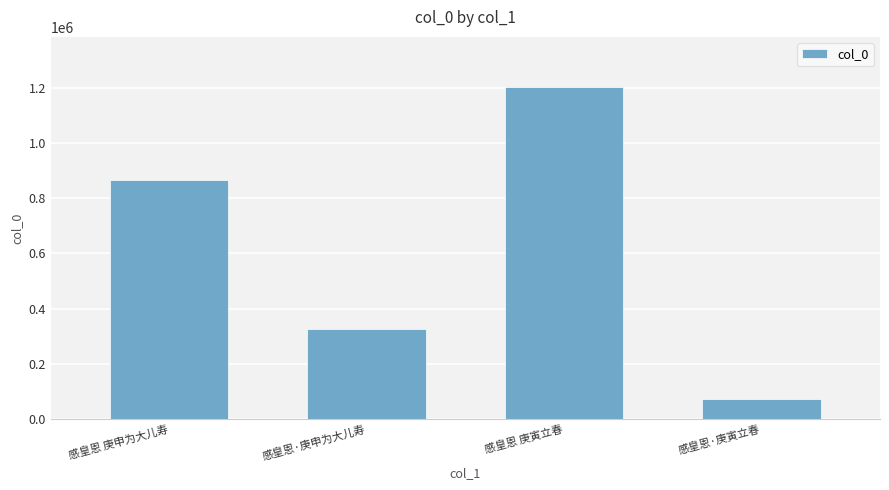

What is the greatest value displayed?

1205145